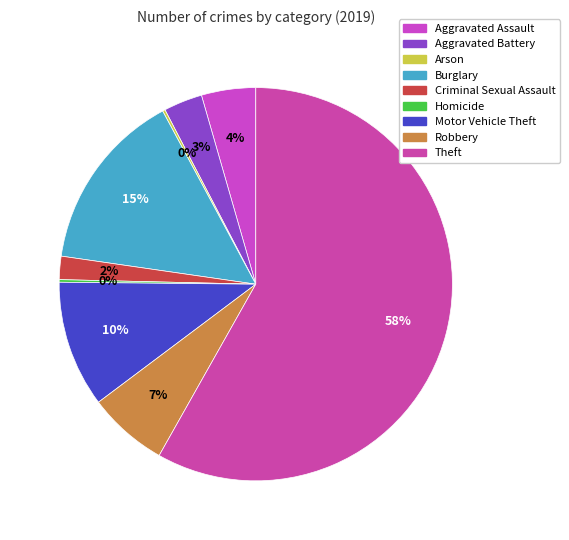

What is the total percentage of Motor Vehicle Theft and Robbery?

17.0%